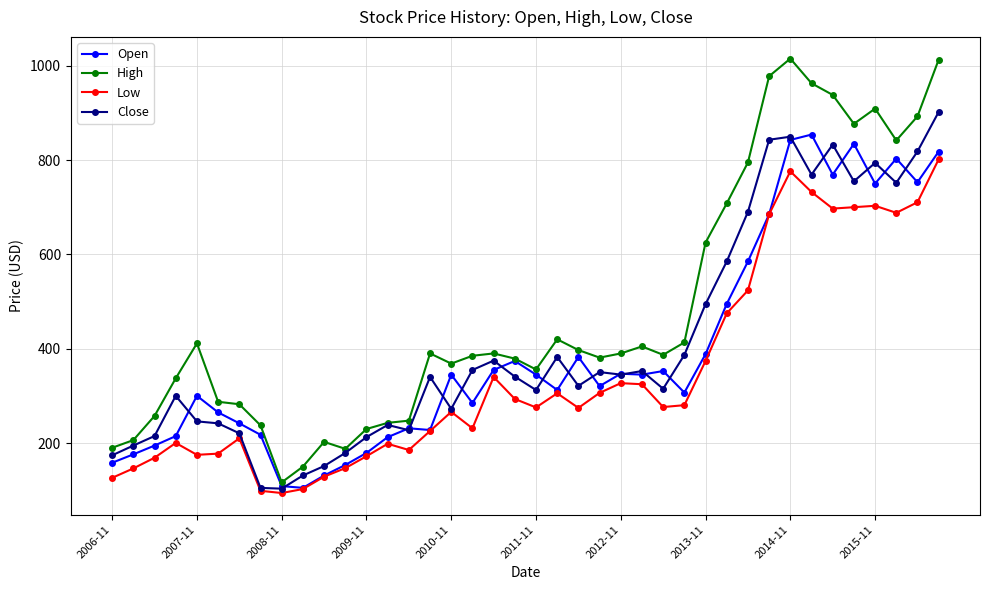

How many series are shown in this chart?

4